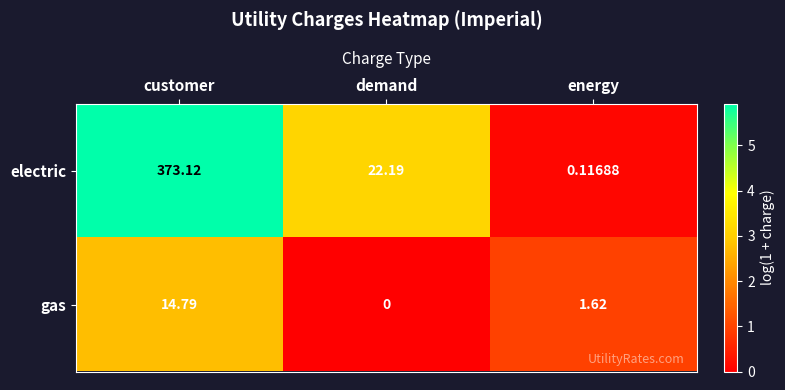

List the series in order of their overall mean, highest first.

electric, gas